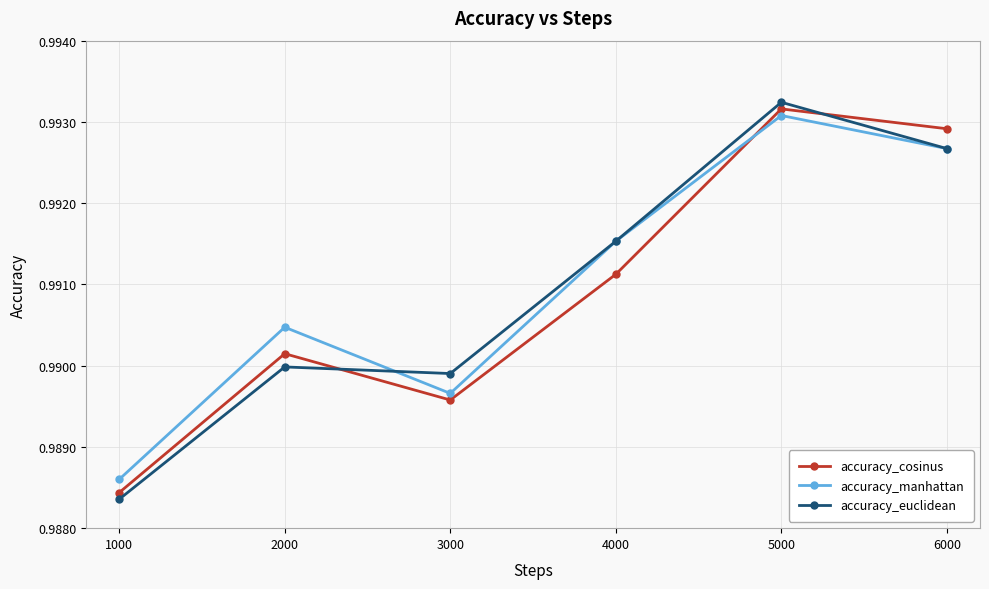

Which category has the lowest value across all series?

1000